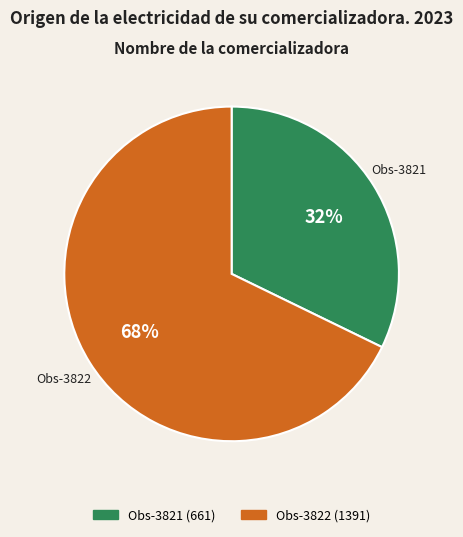

Which has a higher value, Obs-3821 or Obs-3822?

Obs-3822